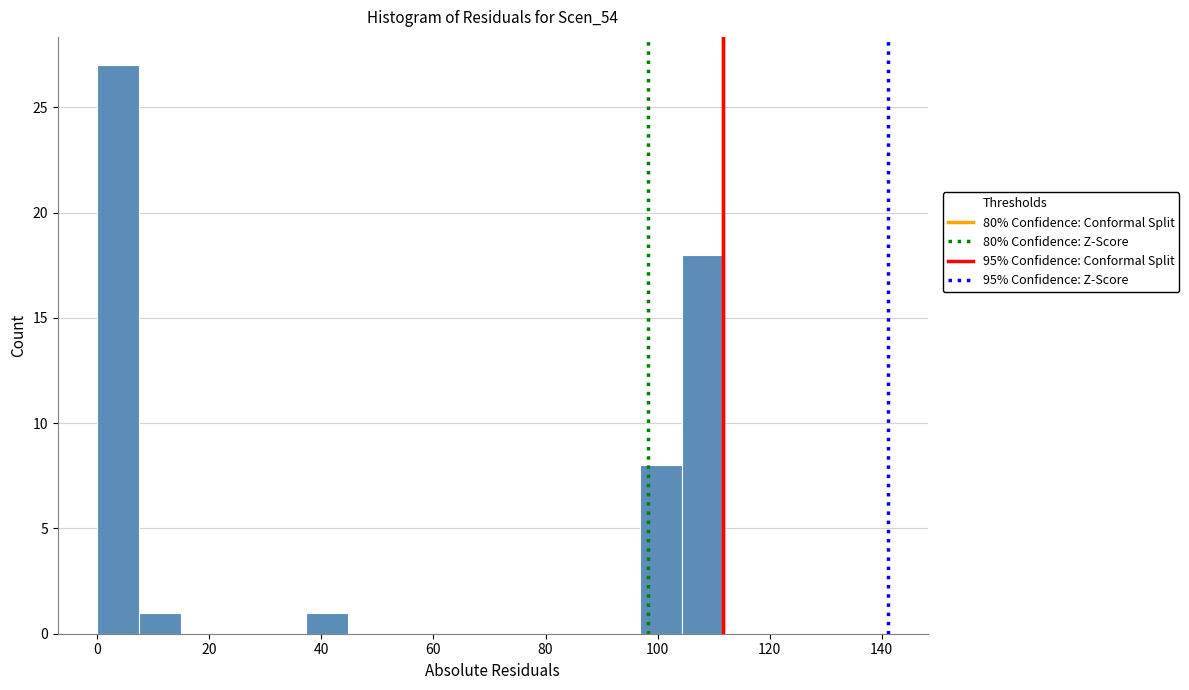

Around what value on the x-axis is the tallest bar? Give the approximate position of its centre, as read against the axis.

4